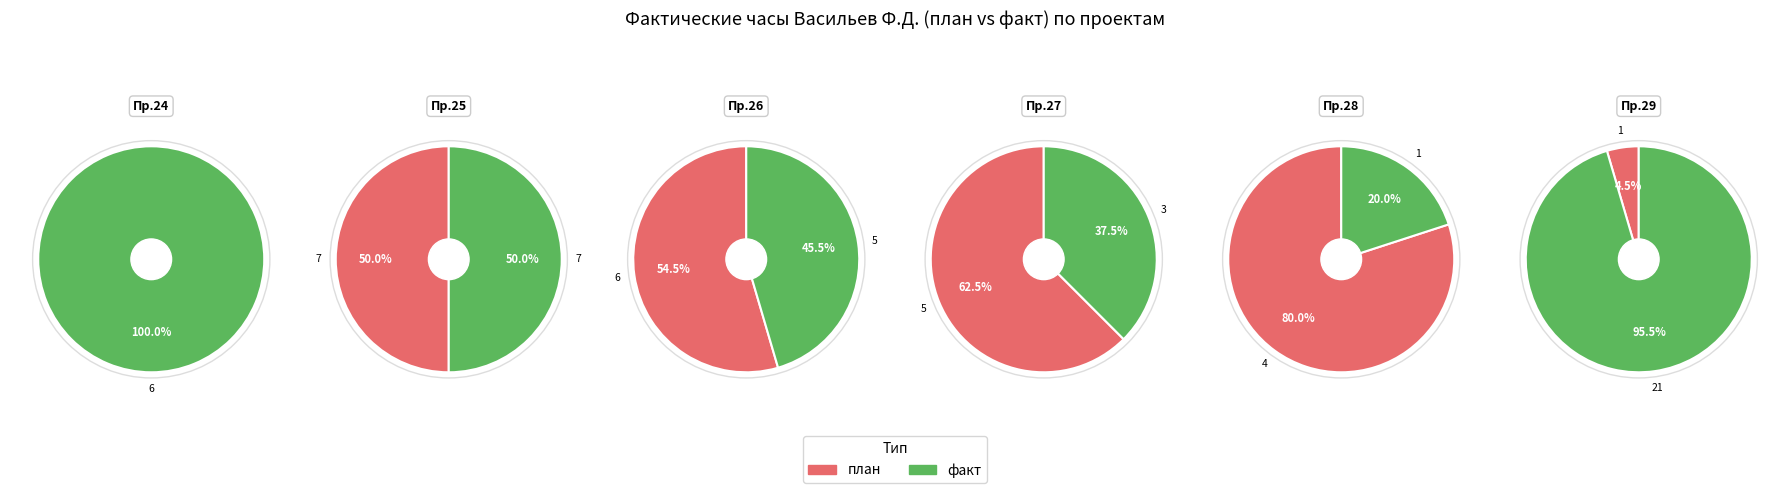

What is the largest slice in the pie chart?

Проект 29